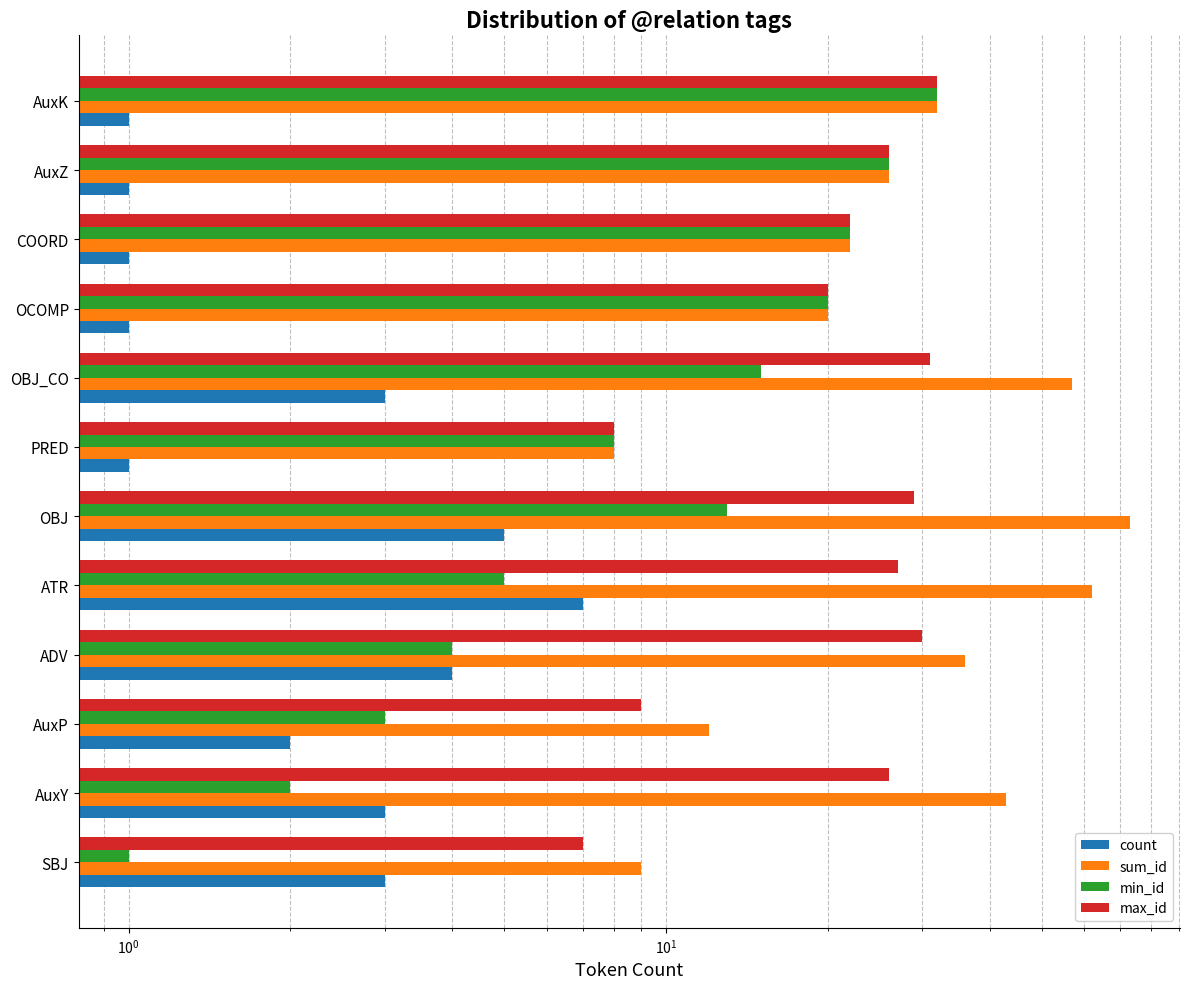

What position from the right is AuxZ?

2